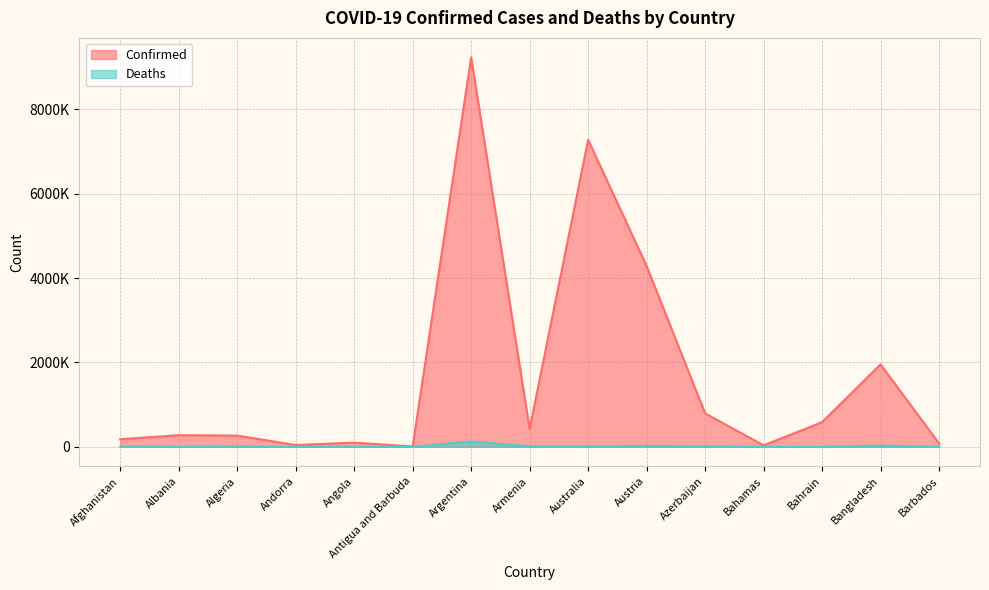

Reading left to right, list all the values displayed in this chart.

Confirmed: Afghanistan=180347	Albania=276101	Algeria=265877	Andorra=42894	Angola=99761	Antigua and Barbuda=8163	Argentina=9230573	Armenia=422963	Australia=7276144	Austria=4286885	Azerbaijan=792767	Bahamas=34713	Bahrain=585082	Bangladesh=1953507	Barbados=80441
Deaths: Afghanistan=7705	Albania=3497	Algeria=6875	Andorra=153	Angola=1900	Antigua and Barbuda=138	Argentina=128889	Armenia=8625	Australia=8521	Austria=19921	Azerbaijan=9713	Bahamas=810	Bahrain=1488	Bangladesh=29131	Barbados=449